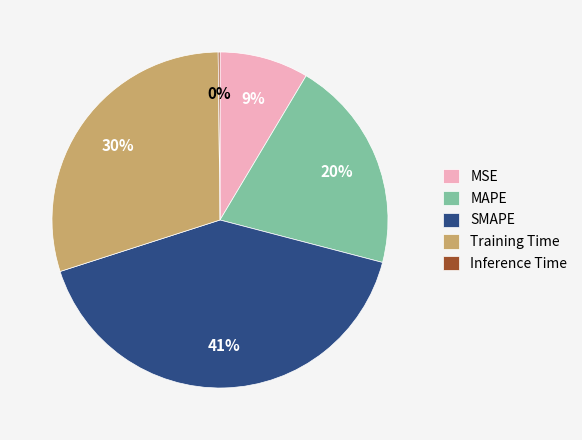

True or false: MAPE accounts for 31% of the total.

False